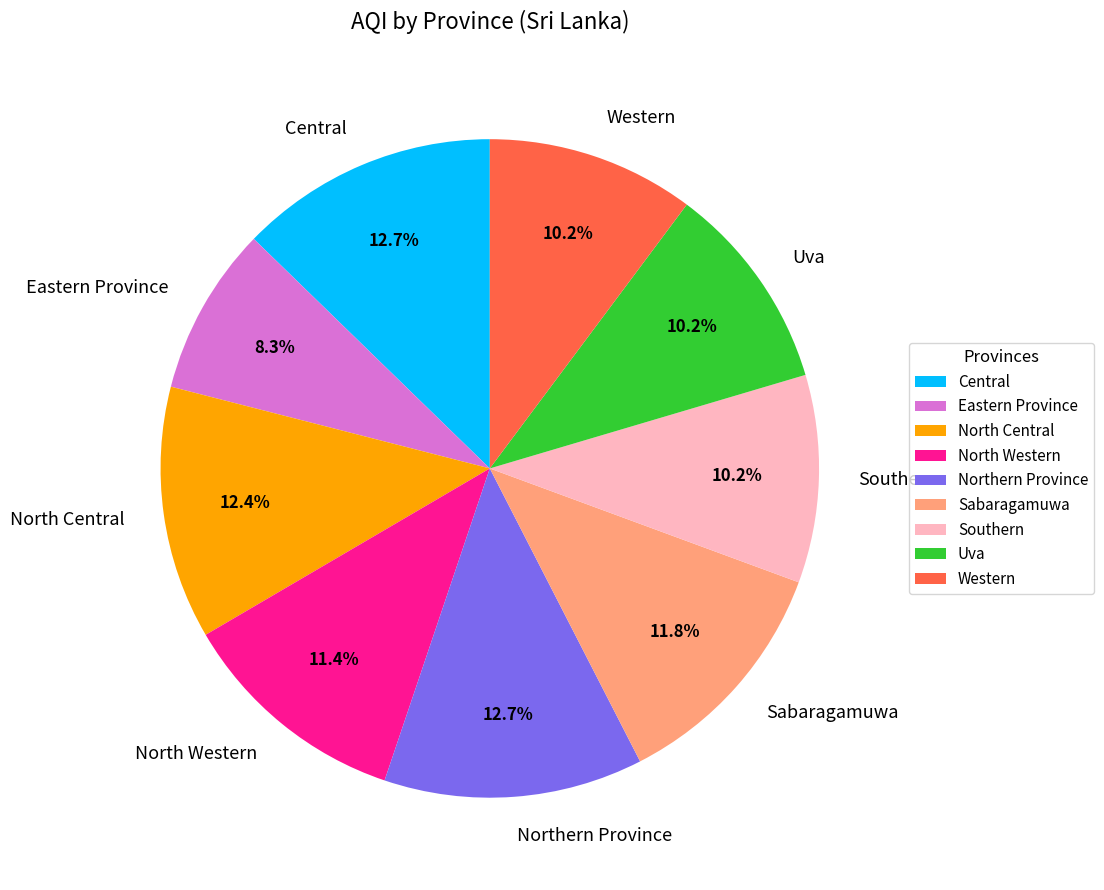

Does Central represent more than half of the total?

No